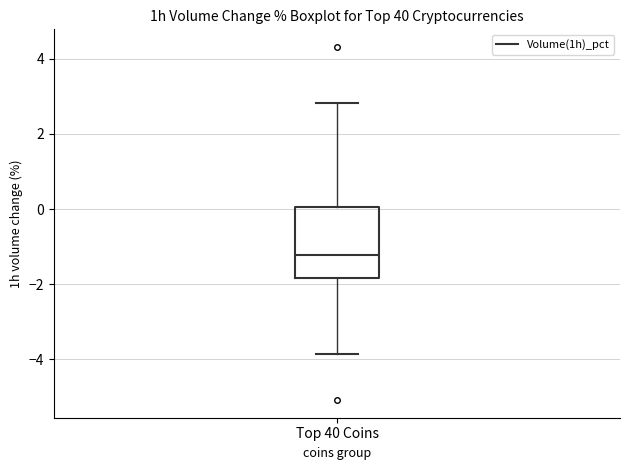

Where does the lower whisker of the box for Top 40 Coins end on the y-axis? The values are not printed on the chart, so give them approximately, as read against the axis.

-3.8